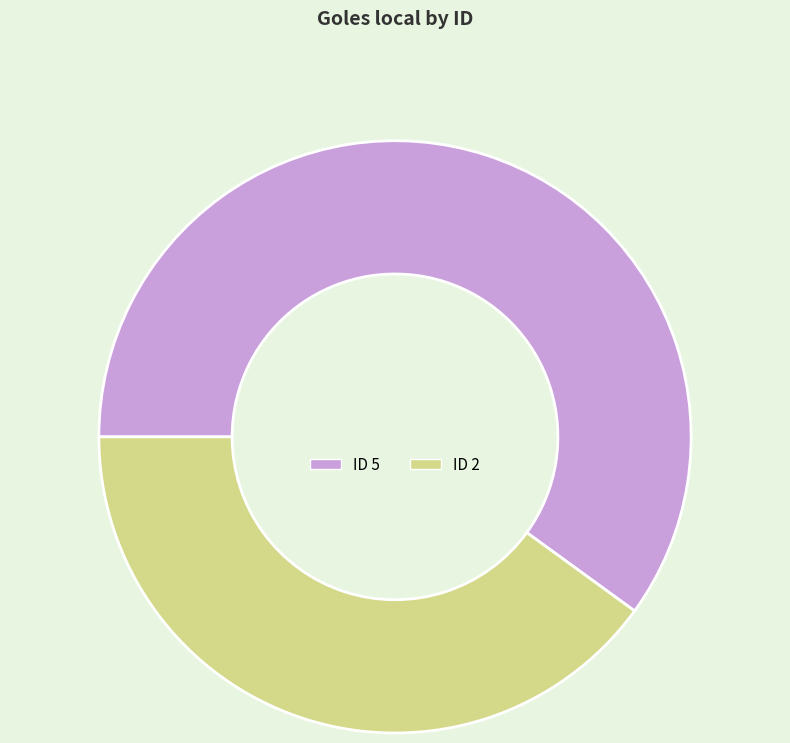

Is there a majority slice in this chart?

Yes